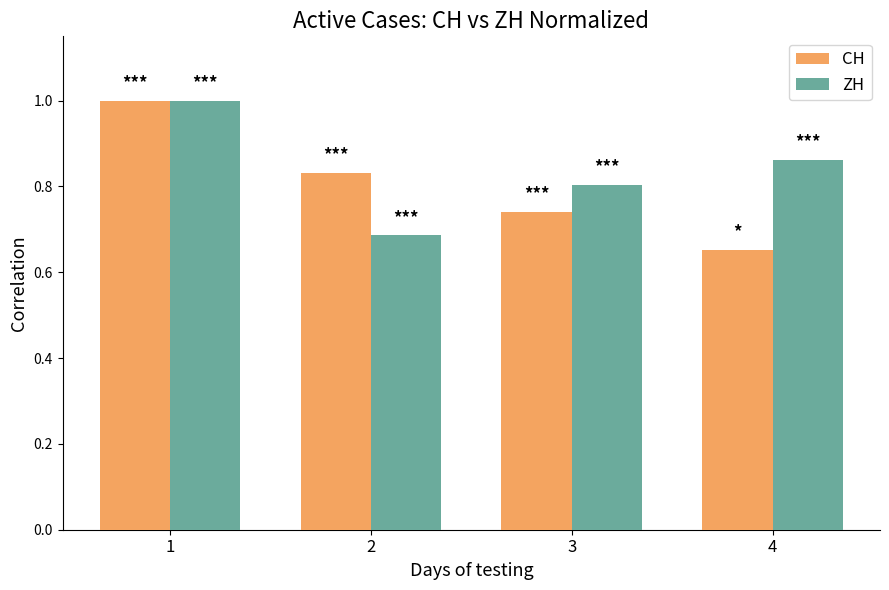

Count the CH values in the range 0 to 1.

4